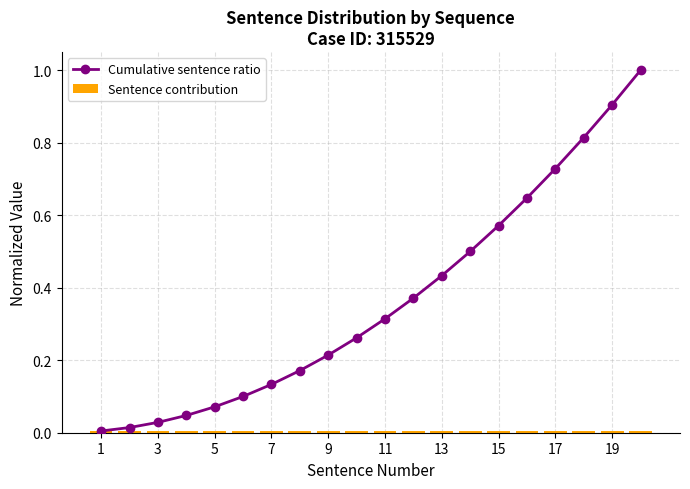

True or false: Cumulative sentence ratio has more than 2 points higher than both neighbors.

False